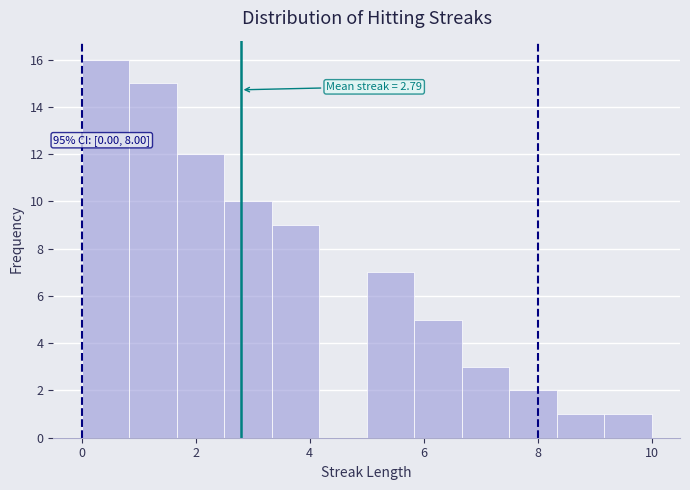

Over which range of the x-axis is the bar tallest?

0.0 to 0.8